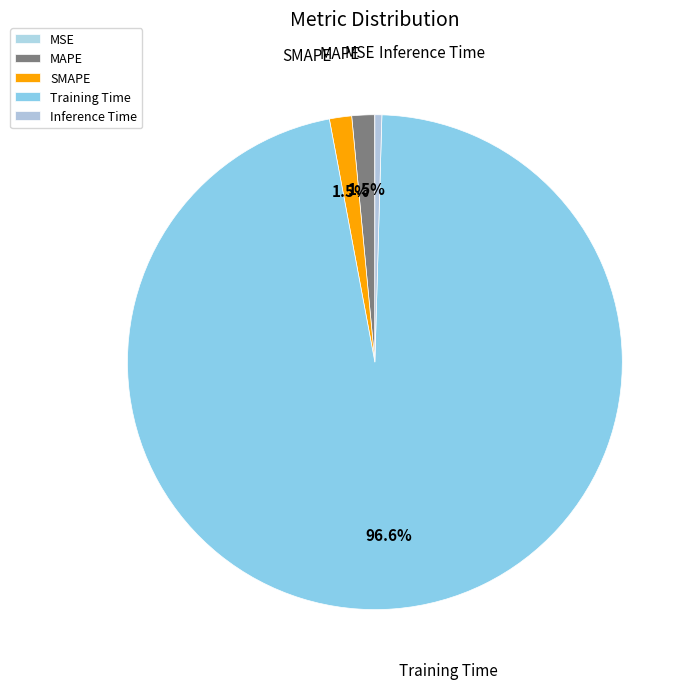

Do SMAPE and Training Time together represent more than half of the pie?

Yes